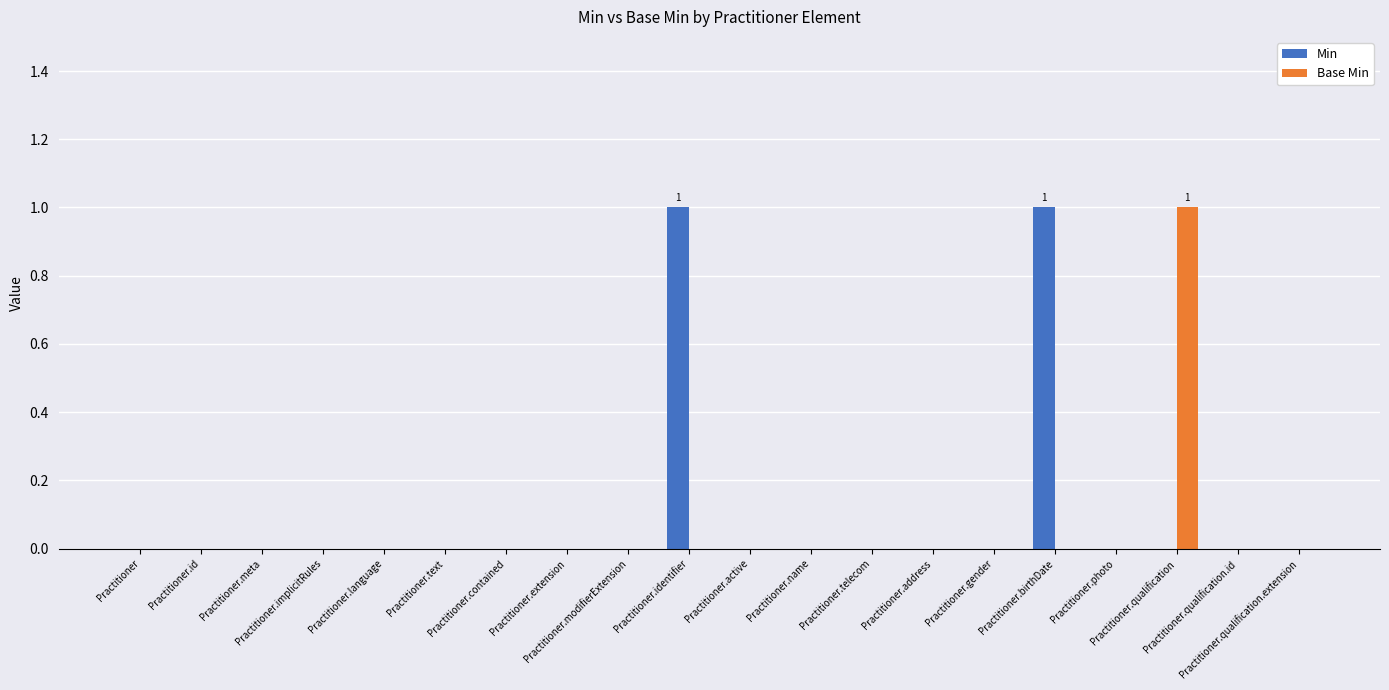

Reading left to right, transcribe all the data shown in this chart.

Min: 0	0	0	0	0	0	0	0	0	1	0	0	0	0	0	1	0	0	0	0
Base Min: 0	0	0	0	0	0	0	0	0	0	0	0	0	0	0	0	0	1	0	0